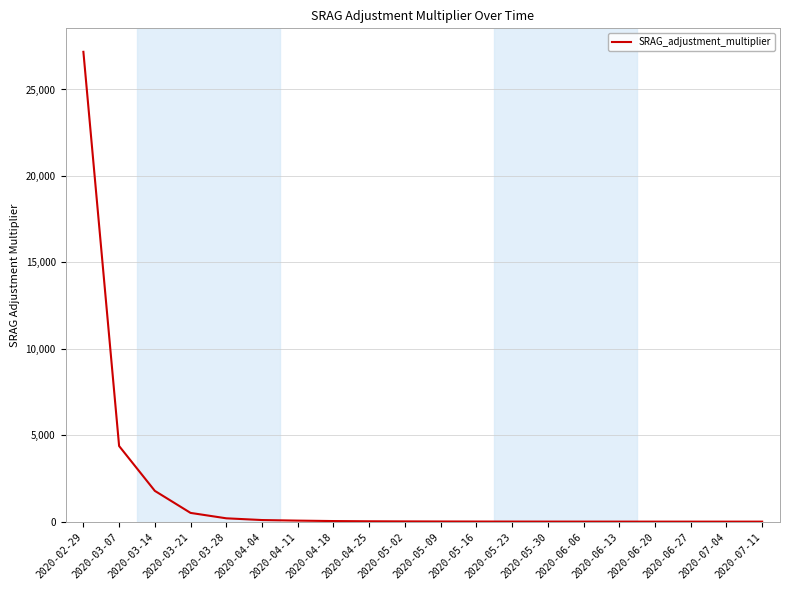

At which label is the value closest to 13589?

2020-03-07